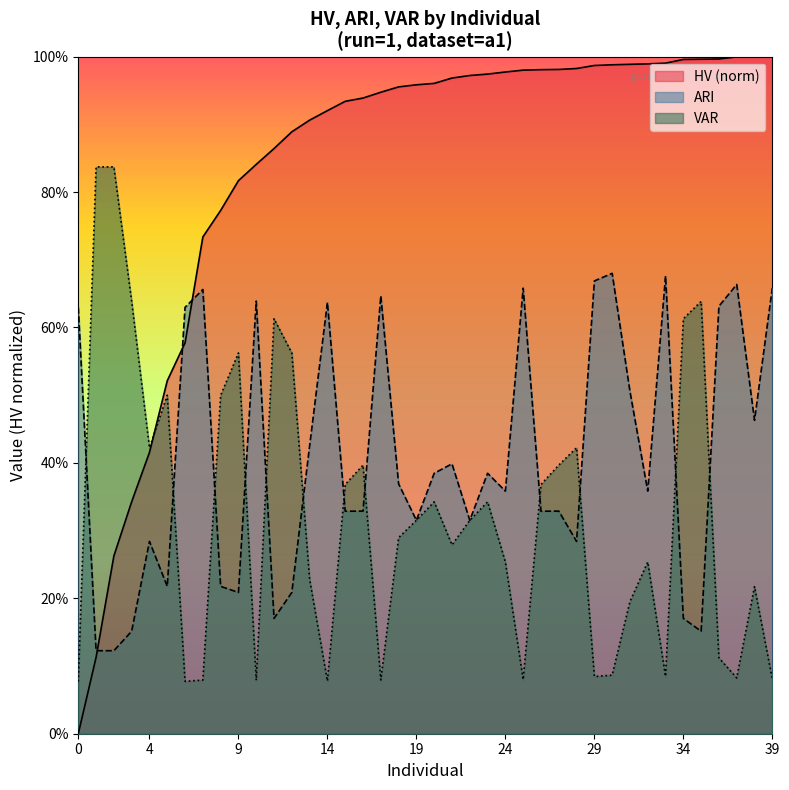

What is the minimum value for ARI?

0.1